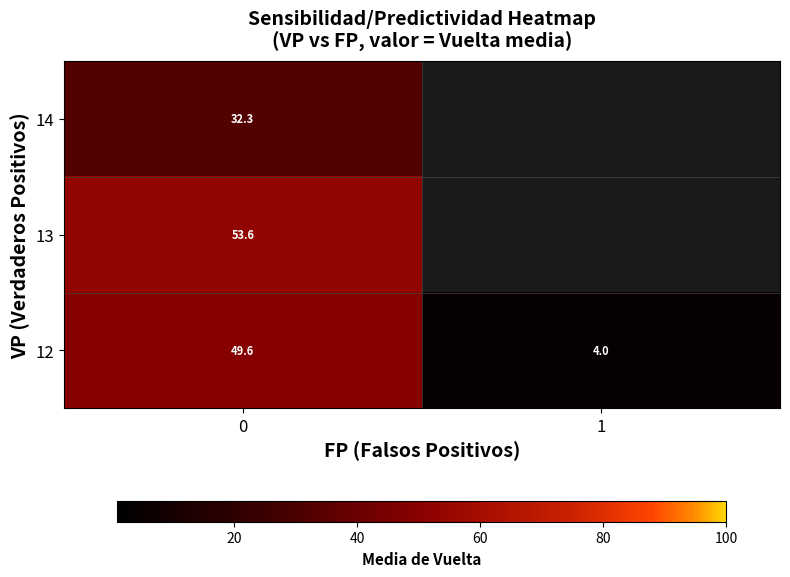

What is the minimum value shown in the chart?

4.0